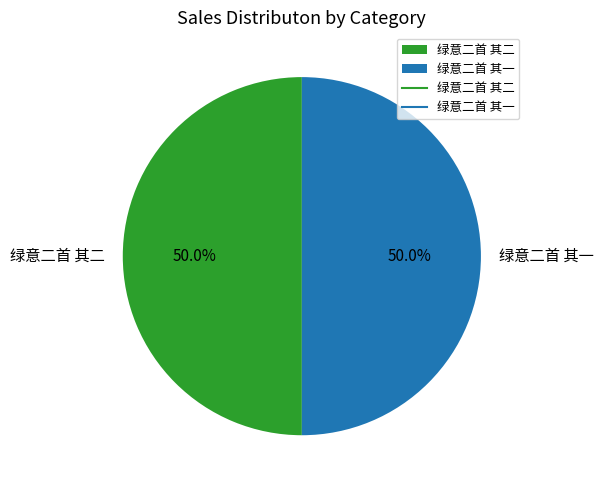

The 绿意二首 其二 slice represents 58% of the pie. True or false?

False